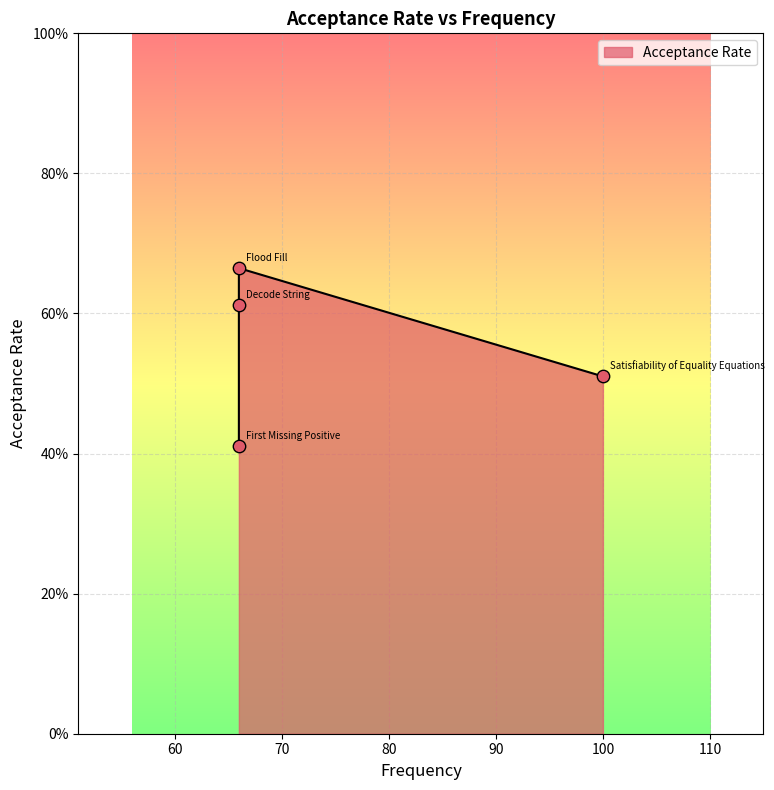

What is the change in value from Satisfiability of Equality Equations to Flood Fill?

+0.2